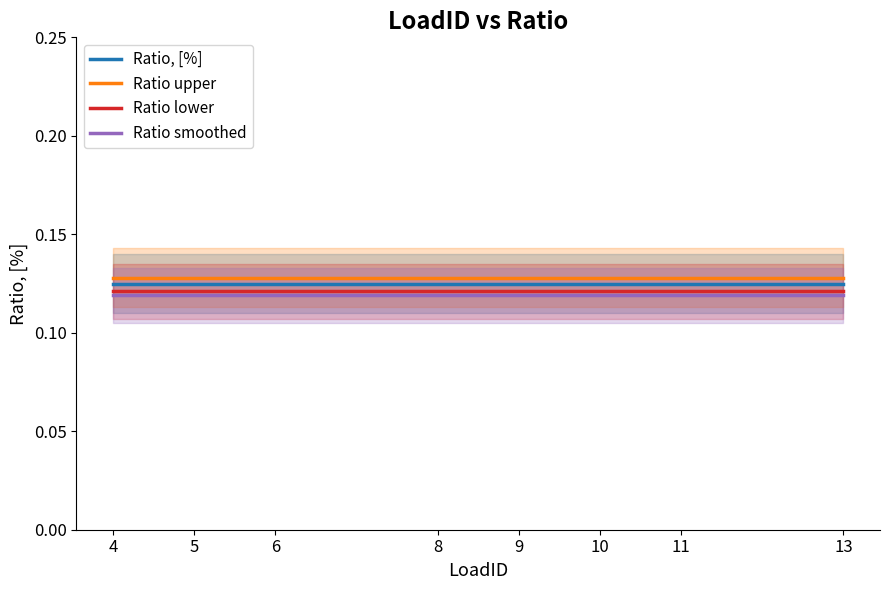

At which category is the sum across all series the highest?

4